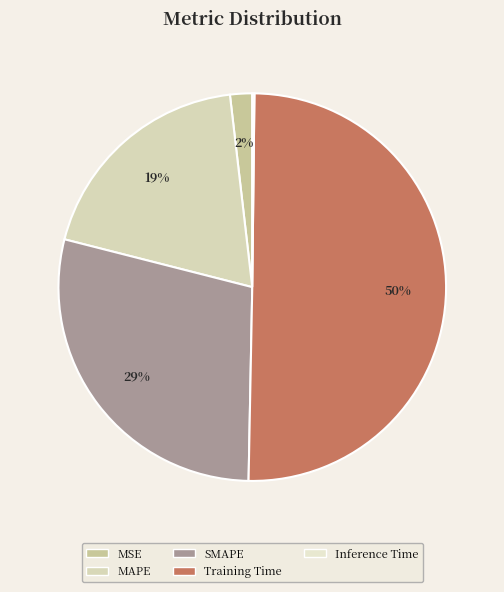

Rank the categories by value from lowest to highest.

Inference Time, MSE, MAPE, SMAPE, Training Time